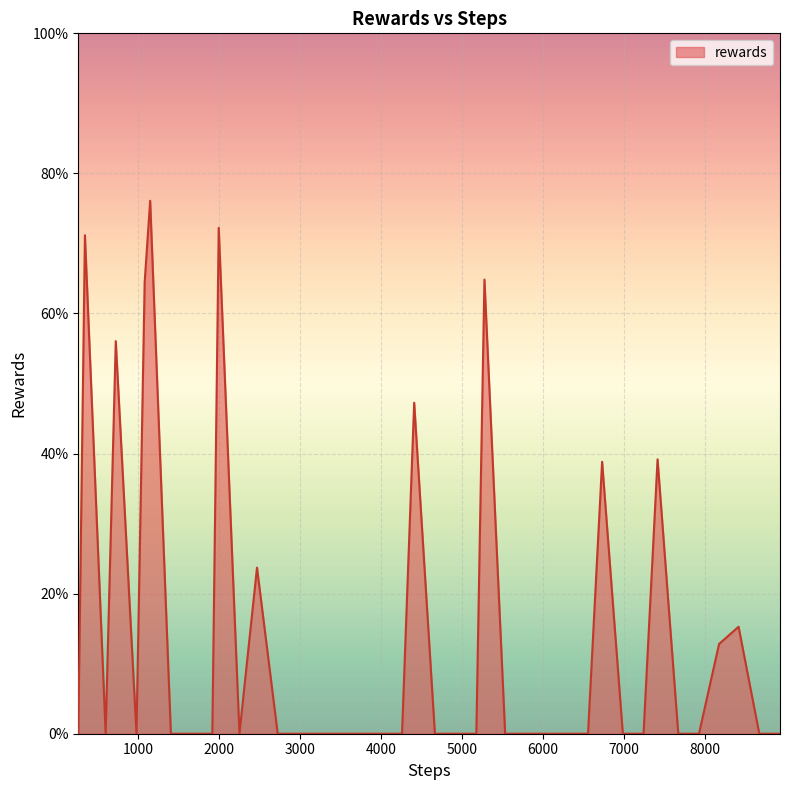

Reading left to right, transcribe all the data shown in this chart.

0.0	0.7	0.0	0.6	0.0	0.6	0.8	0.0	0.0	0.0	0.7	0.0	0.2	0.0	0.0	0.0	0.0	0.0	0.0	0.0	0.5	0.0	0.0	0.0	0.6	0.0	0.0	0.0	0.0	0.0	0.4	0.0	0.0	0.4	0.0	0.0	0.1	0.2	0.0	0.0